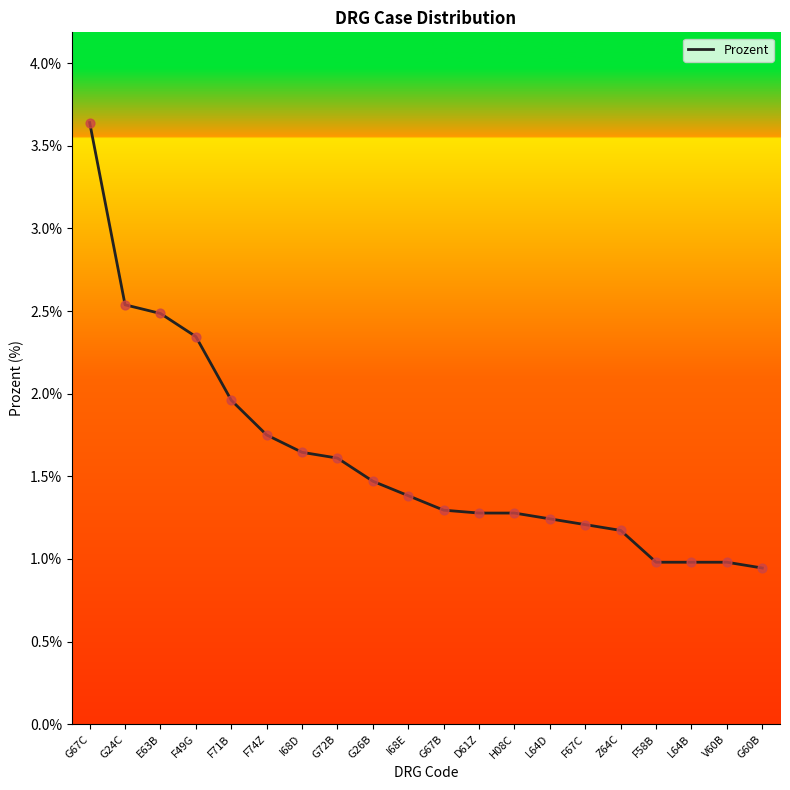

What is the change in value from F49G to F74Z?

-0.6